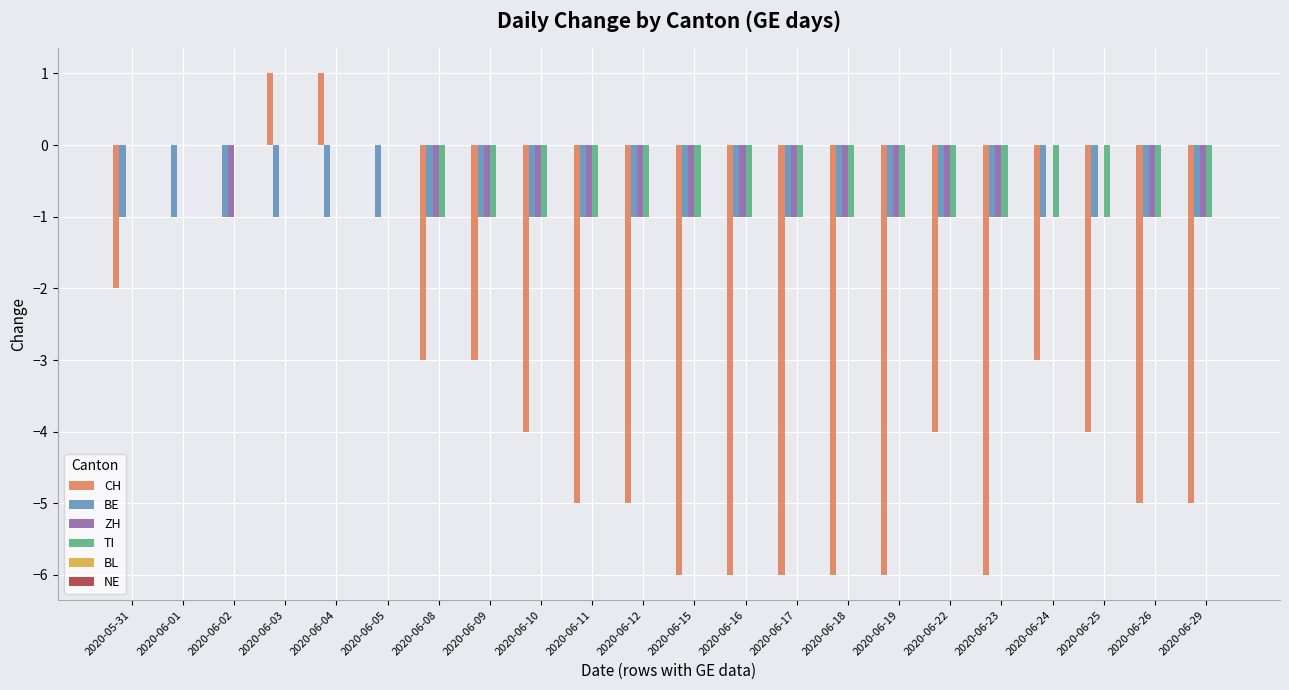

What is the sum of all CH values?

-77